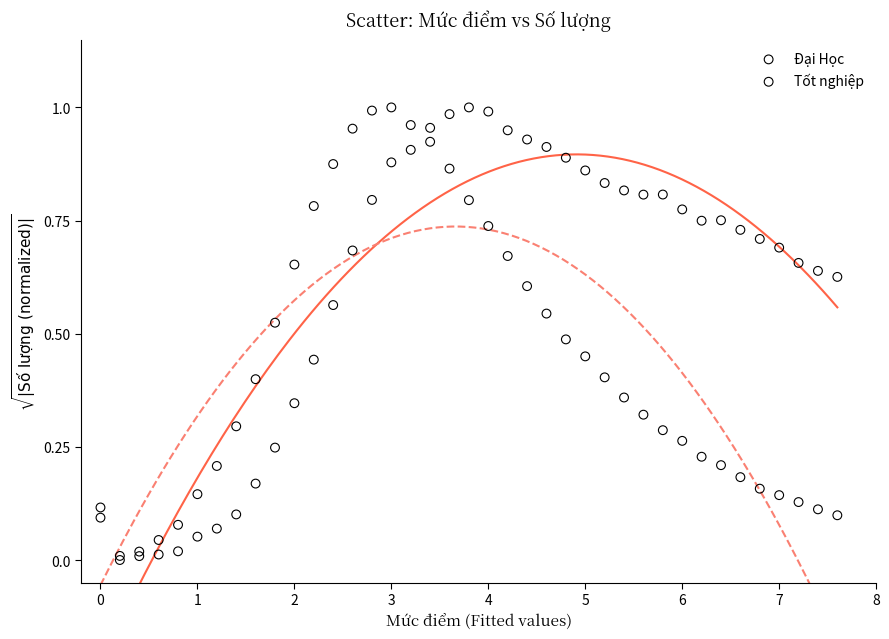

What are all the series names shown in the legend?

Đại Học, Tốt nghiệp